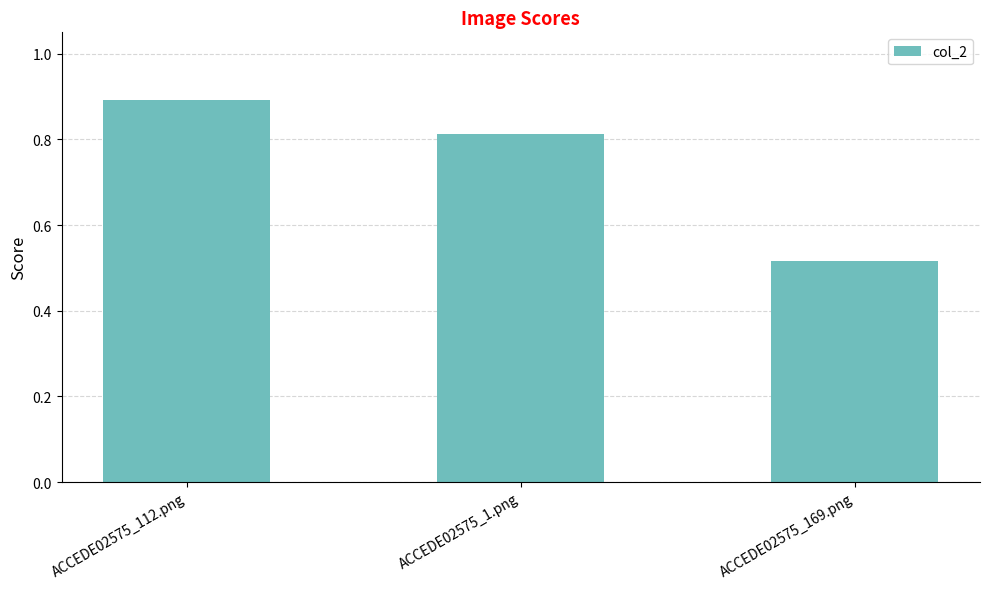

Rank the categories by value from highest to lowest.

ACCEDE02575_112.png, ACCEDE02575_1.png, ACCEDE02575_169.png